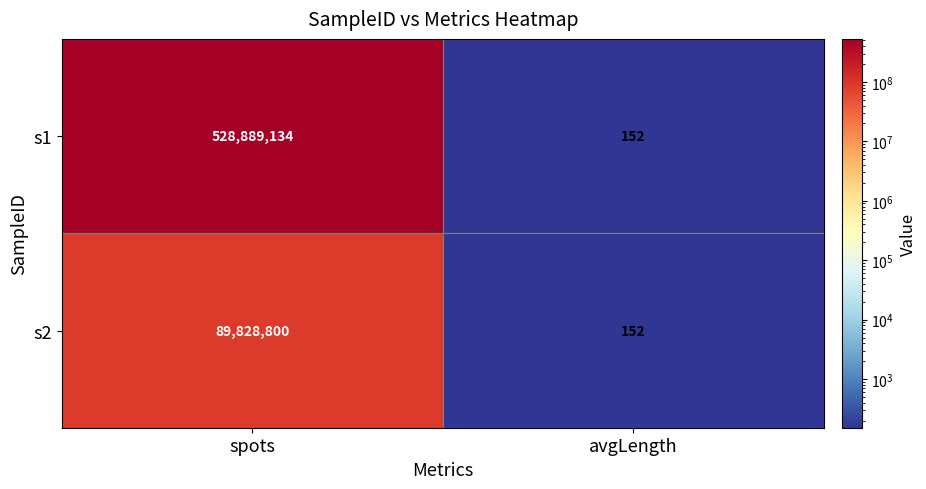

The s2 series shows 89828800 at spots. True or false?

True